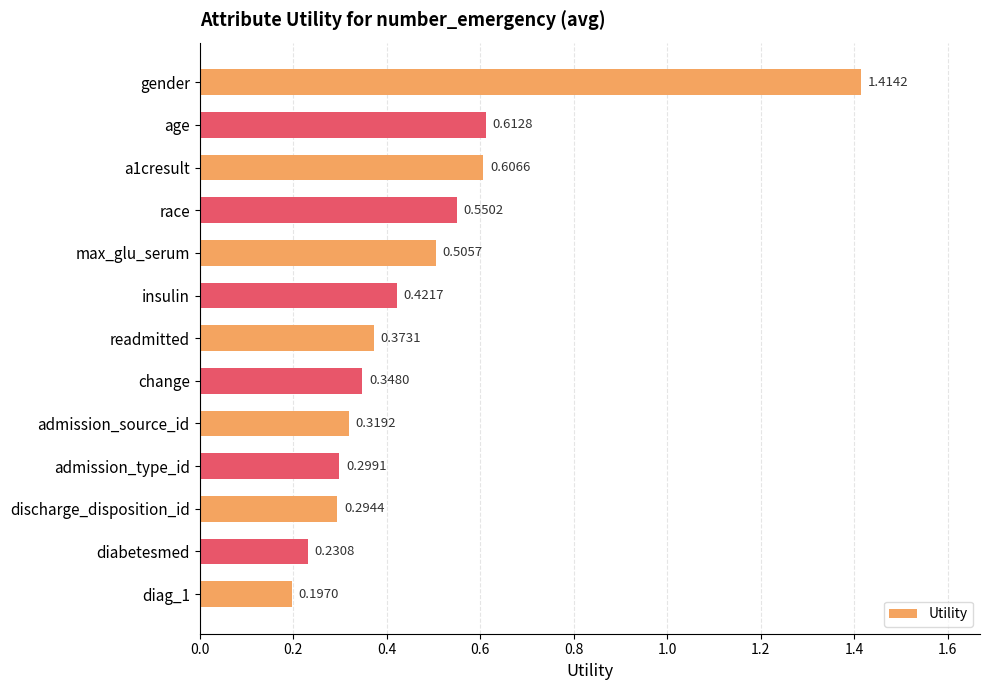

Rank the categories by value from highest to lowest.

gender, age, a1cresult, race, max_glu_serum, insulin, readmitted, change, admission_source_id, admission_type_id, discharge_disposition_id, diabetesmed, diag_1